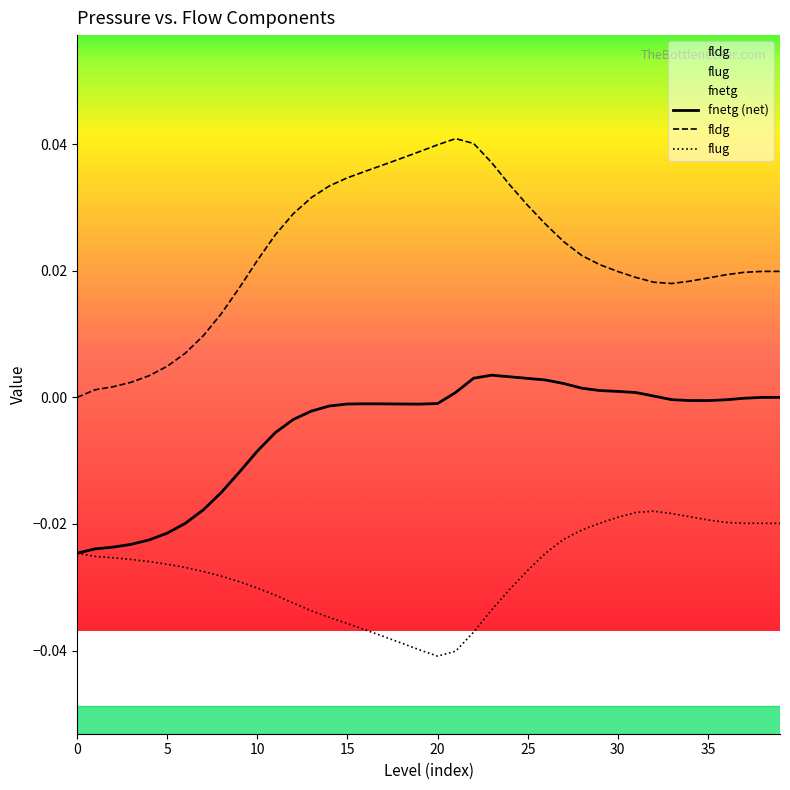

In flug, how many points are higher than both neighbors (excluding endpoints)?

1